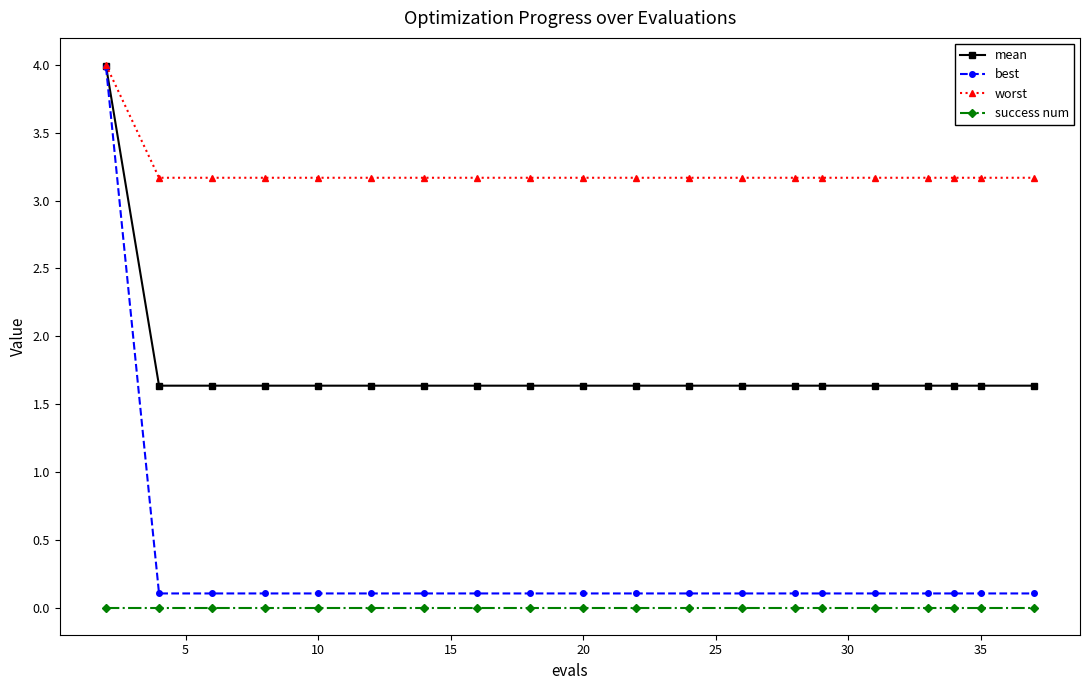

Which series has the widest spread of values?

best